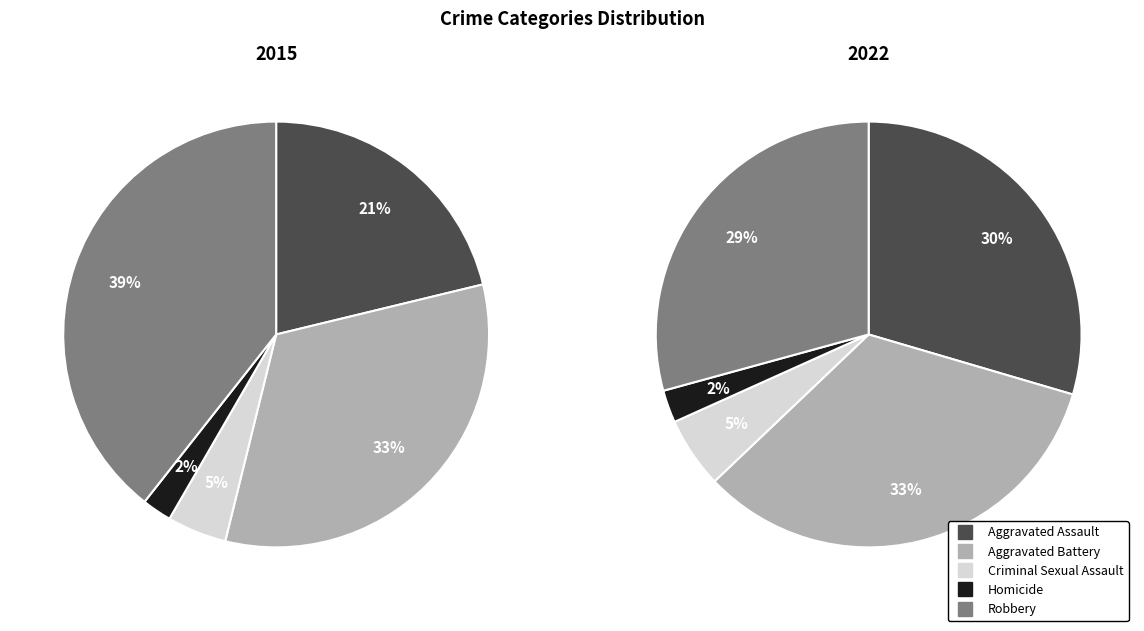

To the nearest percent, what is the average slice percentage?

20%